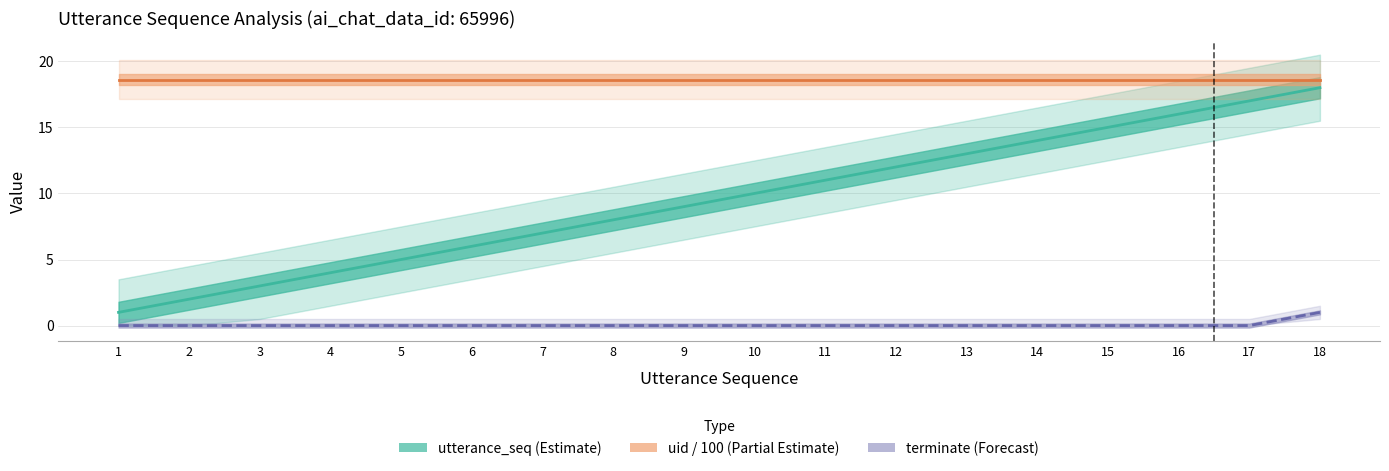

True or false: terminate has a value of 0 at 2.

True